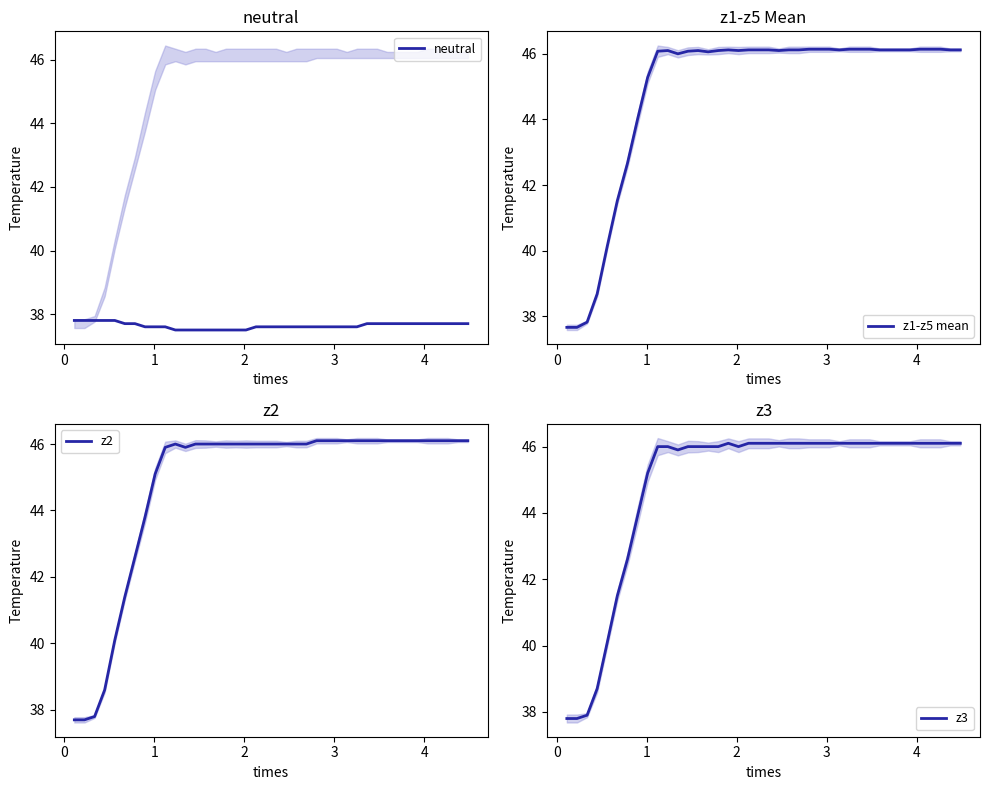

In z2, how many points are higher than both neighbors (excluding endpoints)?

1